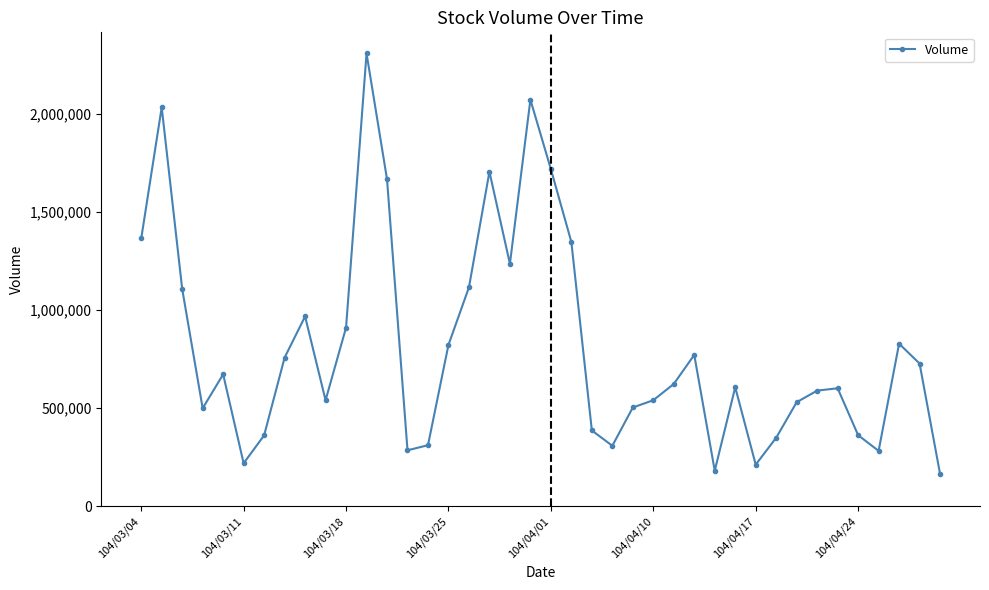

What is the maximum value shown in the chart?

2308000